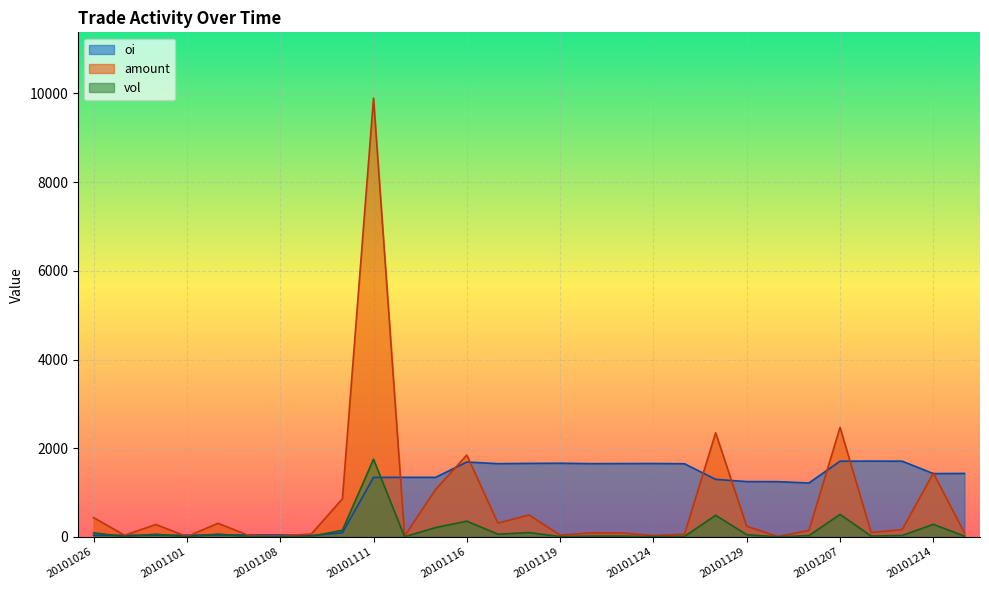

True or false: oi has a value of 1654.0 at 20101123.

True